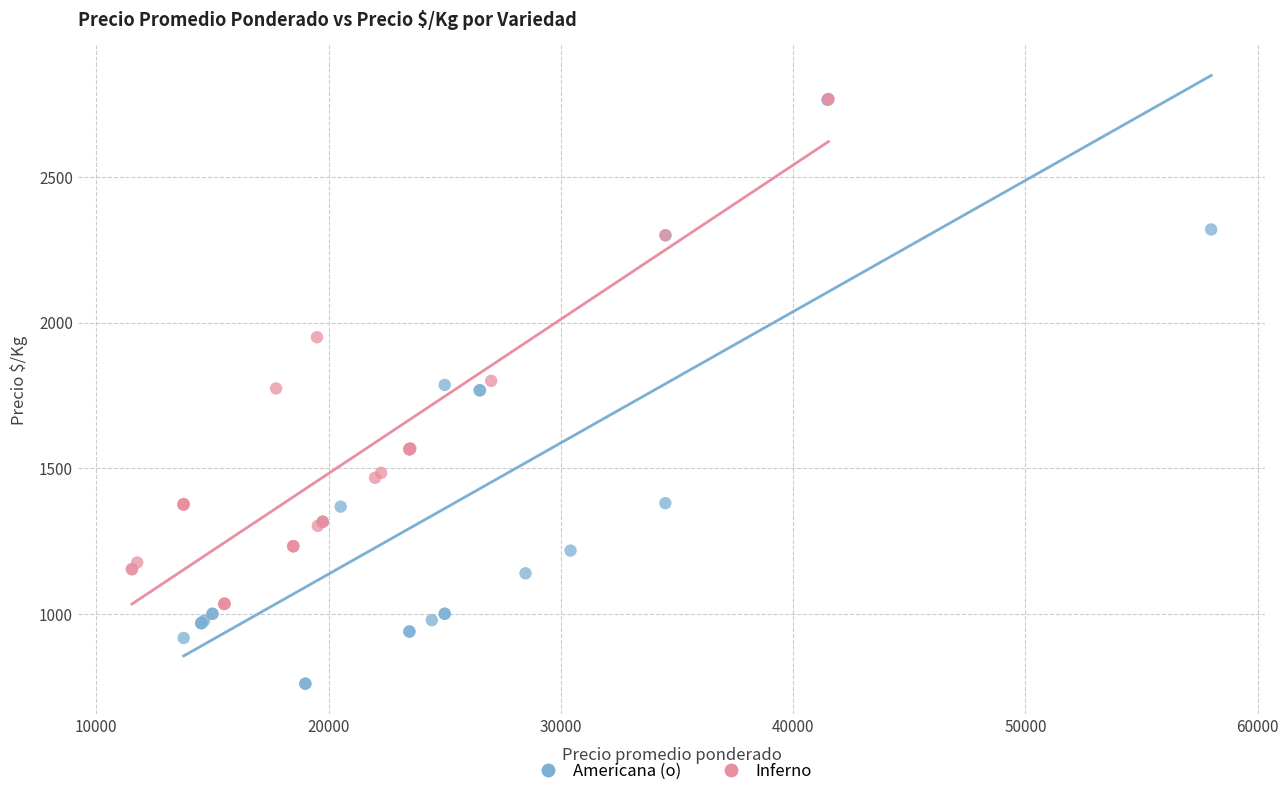

Which series reaches the minimum Y coordinate?

Americana (o)